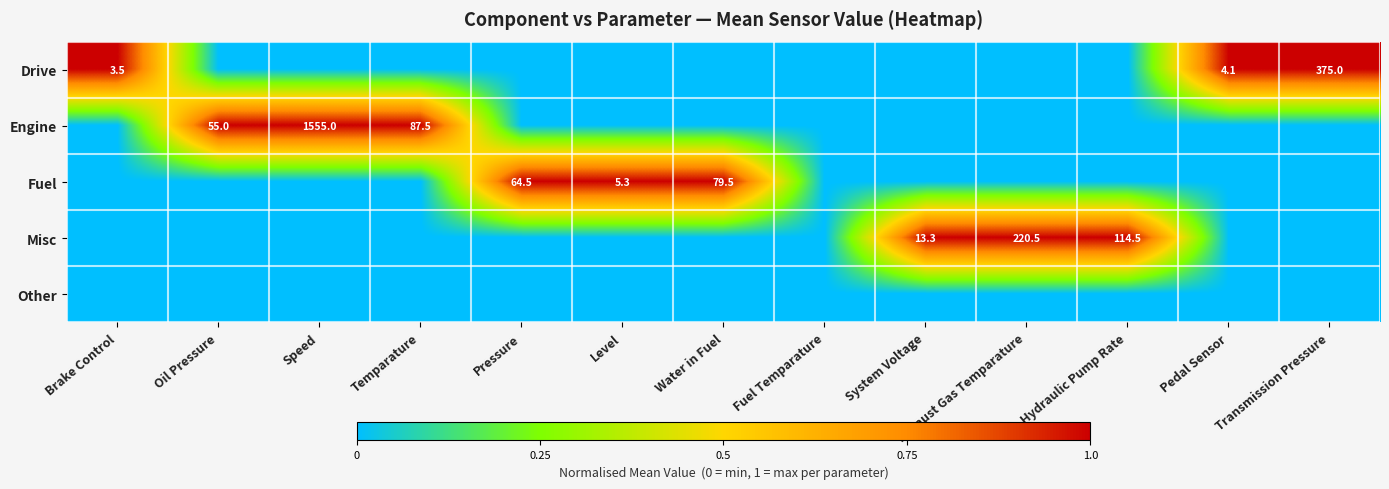

The value of Engine at Speed is 1555.0. True or false?

True